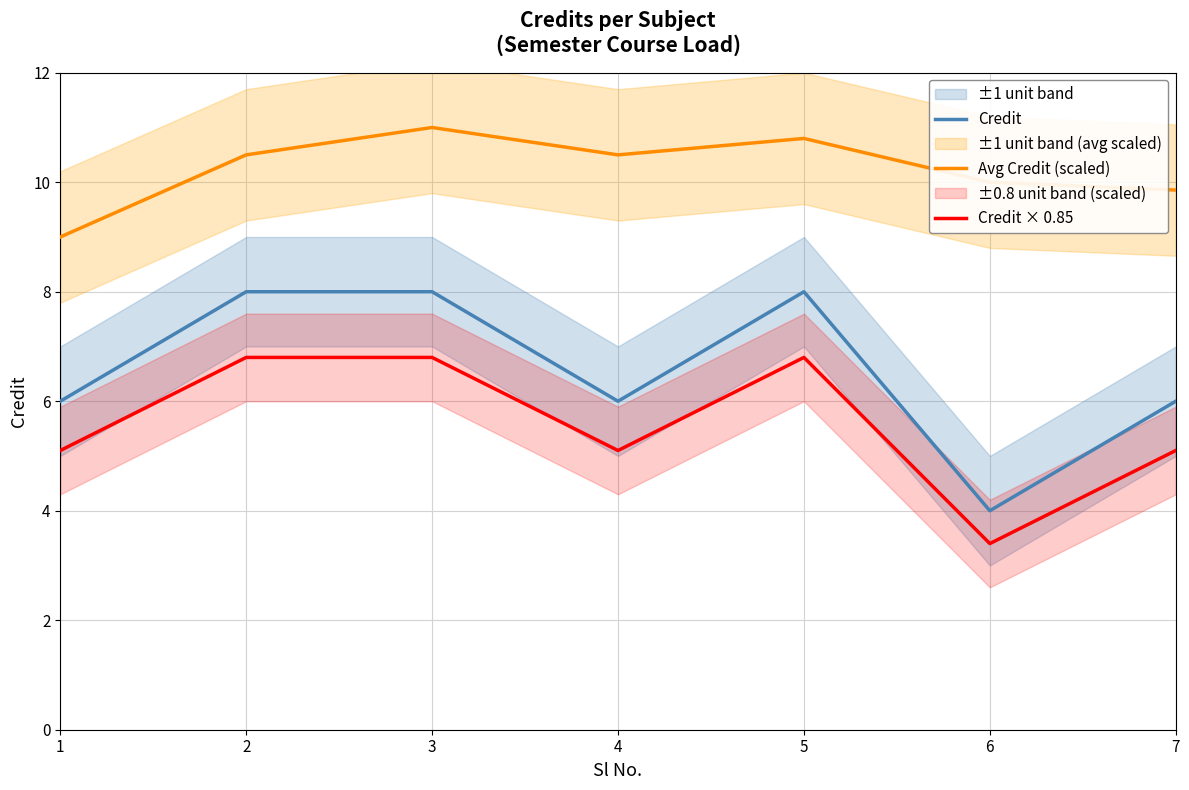

At which category does the chart reach its peak across all series?

3